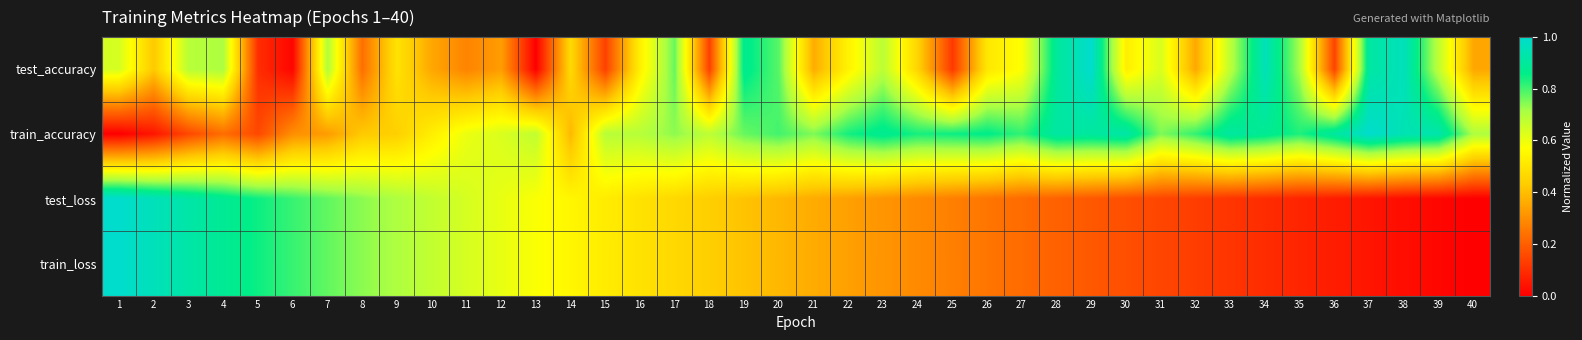

Reading left to right, list all the values displayed in this chart.

test_accuracy: 1=0.6	2=0.4	3=0.7	4=0.7	5=0.1	6=0.0	7=0.7	8=0.2	9=0.5	10=0.4	11=0.3	12=0.3	13=0.0	14=0.5	15=0.1	16=0.5	17=0.8	18=0.1	19=0.9	20=0.8	21=0.4	22=0.5	23=0.7	24=0.5	25=0.1	26=0.5	27=0.6	28=0.9	29=1.0	30=0.5	31=0.6	32=0.4	33=0.7	34=1.0	35=0.7	36=0.1	37=0.9	38=1.0	39=0.7	40=0.4
train_accuracy: 1=0.0	2=0.0	3=0.2	4=0.2	5=0.2	6=0.3	7=0.3	8=0.4	9=0.4	10=0.5	11=0.6	12=0.6	13=0.7	14=0.4	15=0.7	16=0.7	17=0.7	18=0.7	19=0.8	20=0.8	21=0.8	22=0.8	23=0.9	24=0.8	25=0.8	26=0.9	27=0.8	28=0.9	29=0.9	30=0.9	31=0.8	32=0.8	33=0.9	34=0.9	35=0.8	36=0.9	37=1.0	38=0.9	39=0.9	40=0.7
test_loss: 1=1.0	2=1.0	3=0.9	4=0.9	5=0.8	6=0.8	7=0.8	8=0.7	9=0.7	10=0.7	11=0.6	12=0.6	13=0.6	14=0.5	15=0.5	16=0.5	17=0.5	18=0.4	19=0.4	20=0.4	21=0.4	22=0.3	23=0.3	24=0.3	25=0.3	26=0.2	27=0.2	28=0.2	29=0.2	30=0.2	31=0.1	32=0.1	33=0.1	34=0.1	35=0.1	36=0.1	37=0.0	38=0.0	39=0.0	40=0.0
train_loss: 1=1.0	2=1.0	3=0.9	4=0.9	5=0.8	6=0.8	7=0.8	8=0.7	9=0.7	10=0.7	11=0.6	12=0.6	13=0.6	14=0.5	15=0.5	16=0.5	17=0.5	18=0.4	19=0.4	20=0.4	21=0.4	22=0.3	23=0.3	24=0.3	25=0.3	26=0.2	27=0.2	28=0.2	29=0.2	30=0.2	31=0.1	32=0.1	33=0.1	34=0.1	35=0.1	36=0.1	37=0.0	38=0.0	39=0.0	40=0.0